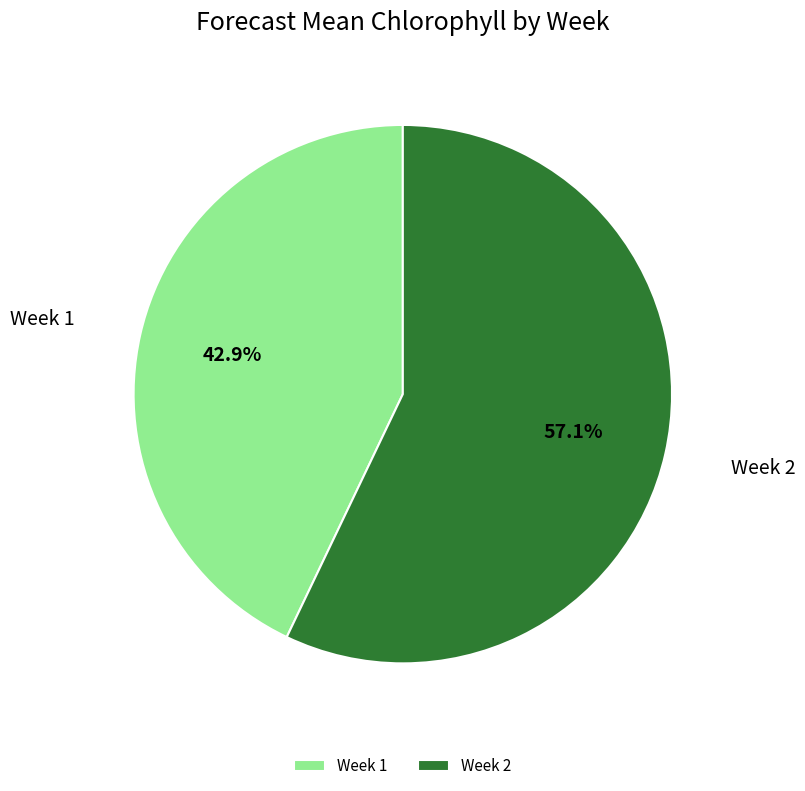

Combined, what portion of the pie is Week 1 and Week 2?

100.0%